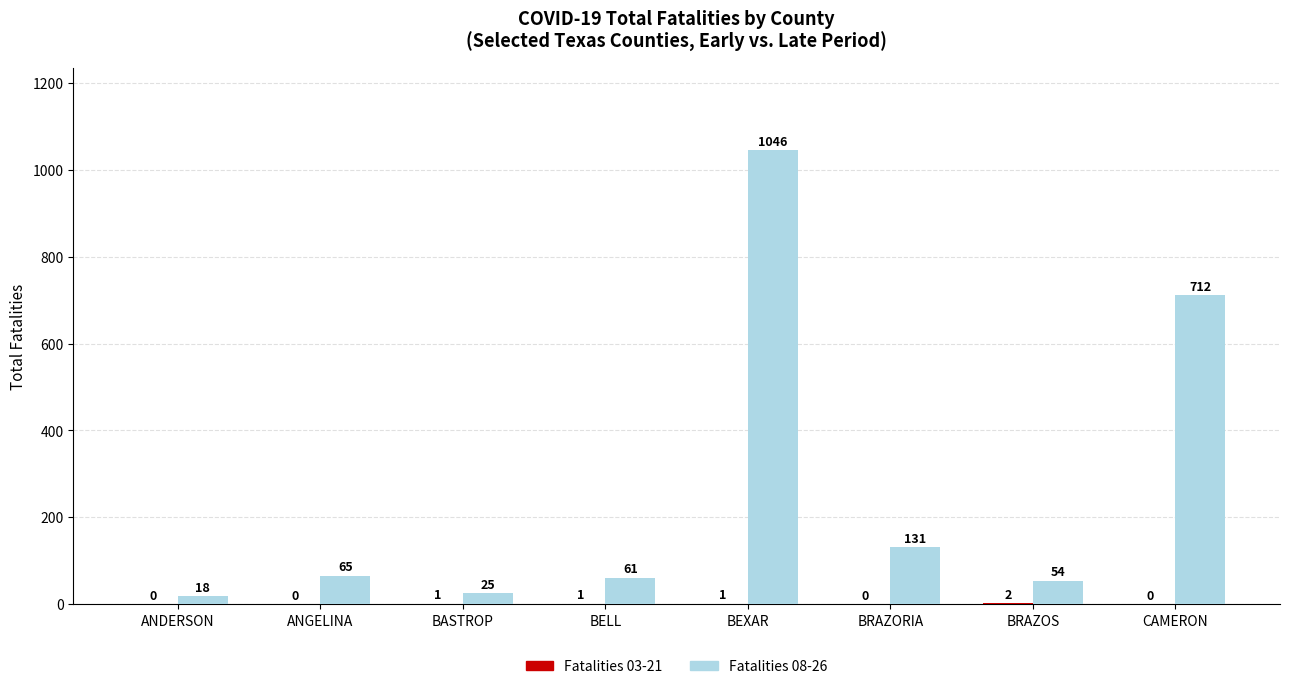

Is it true that Fatalities 08-26 equals 65 at ANGELINA?

True